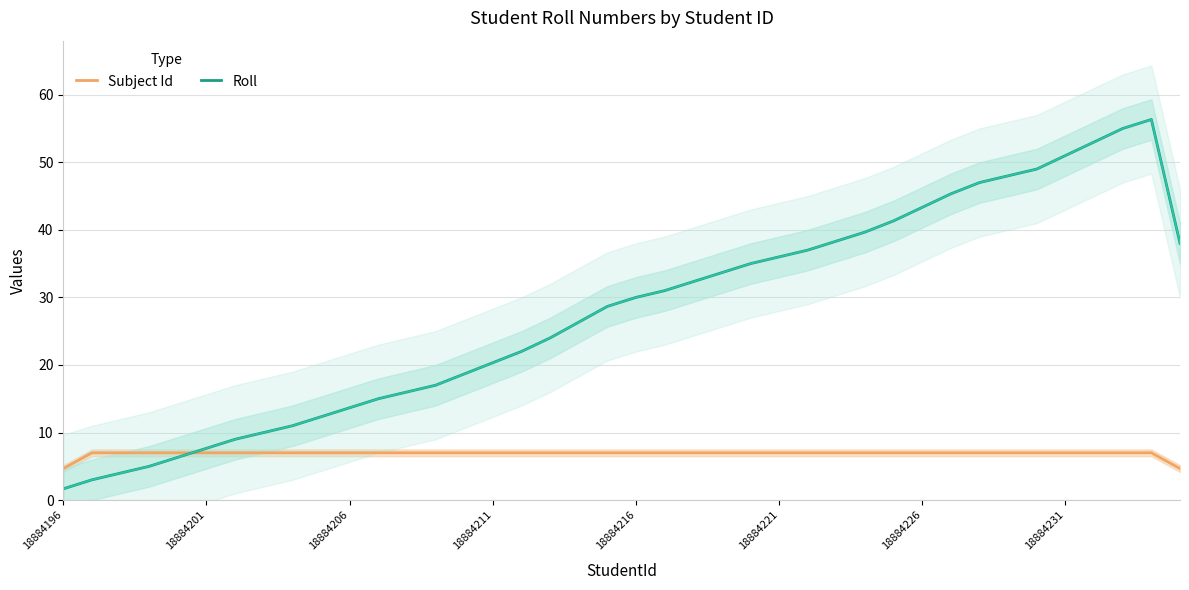

True or false: Subject Id and Roll intersect in this chart.

True